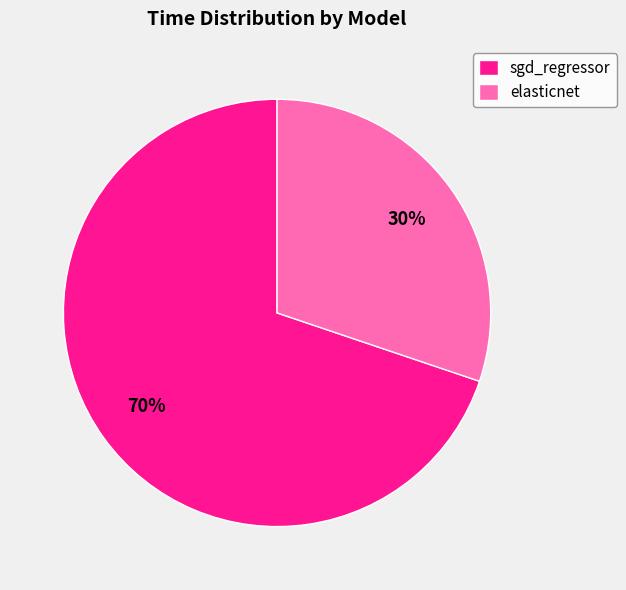

True or false: elasticnet accounts for 45% of the total.

False